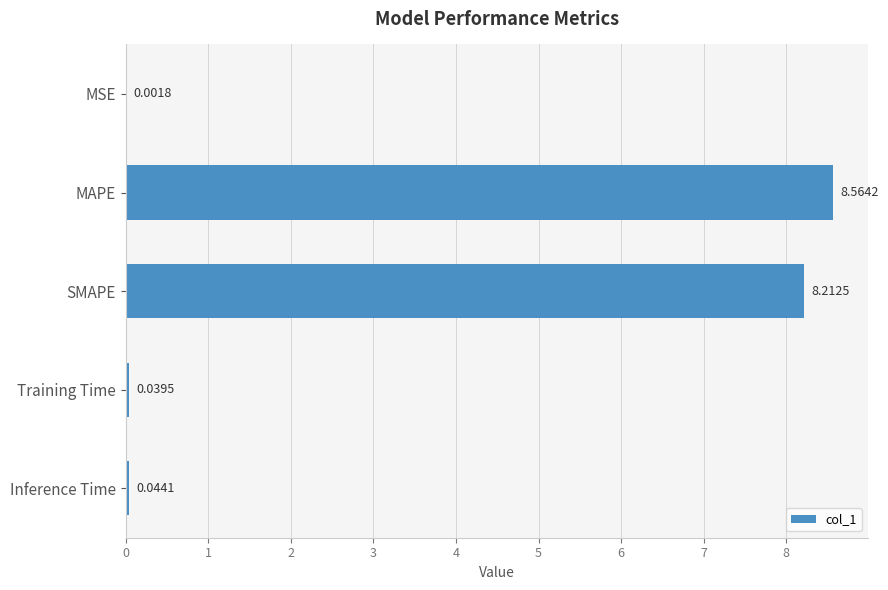

Where is the data nearest to the value 4?

Inference Time